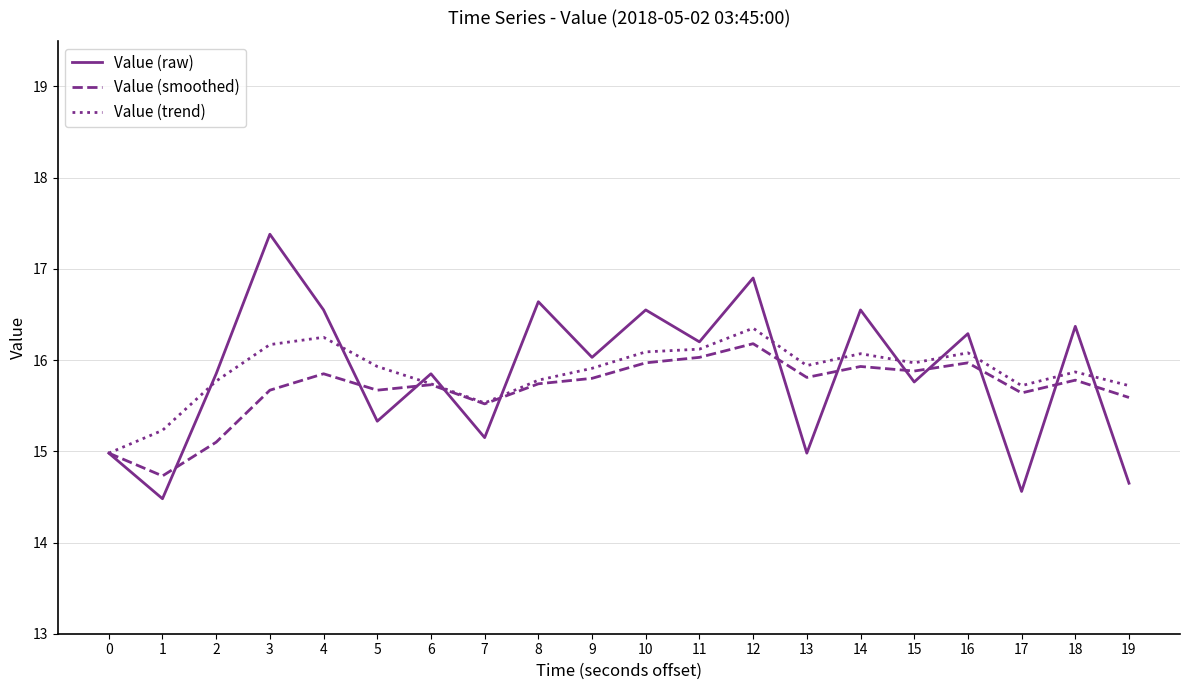

Which series ends up on top after the final intersection of Value (smoothed) and Value (raw)?

Value (smoothed)